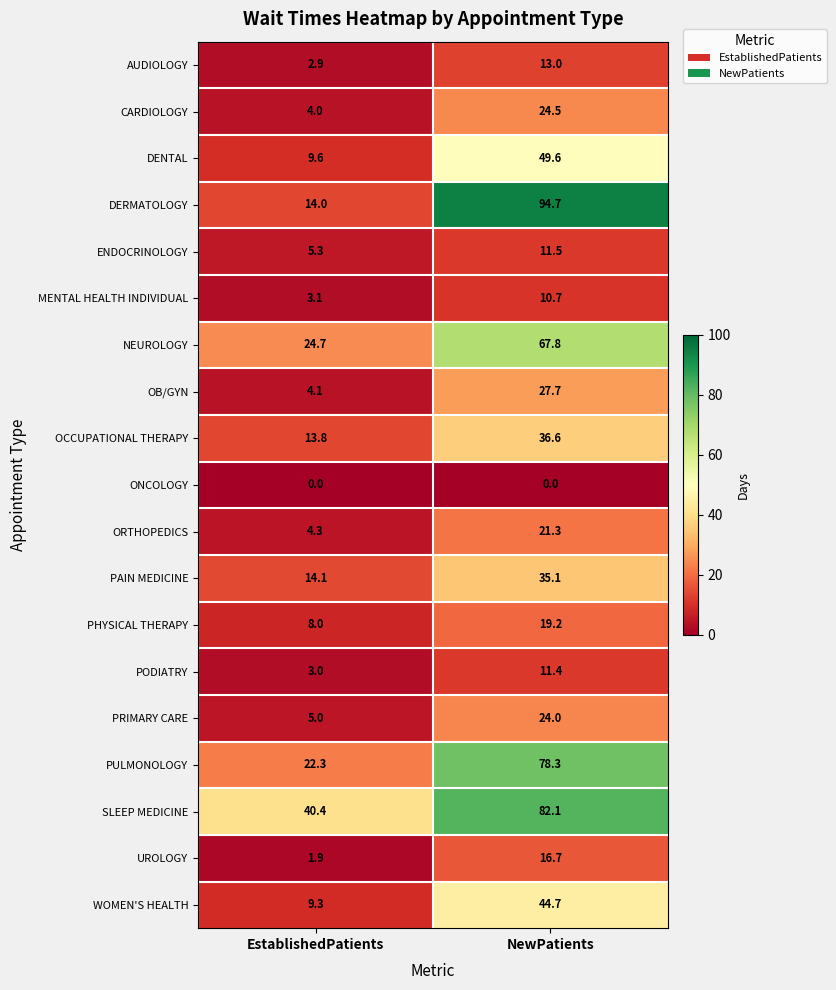

The value of DENTAL at EstablishedPatients is 6.6. True or false?

False